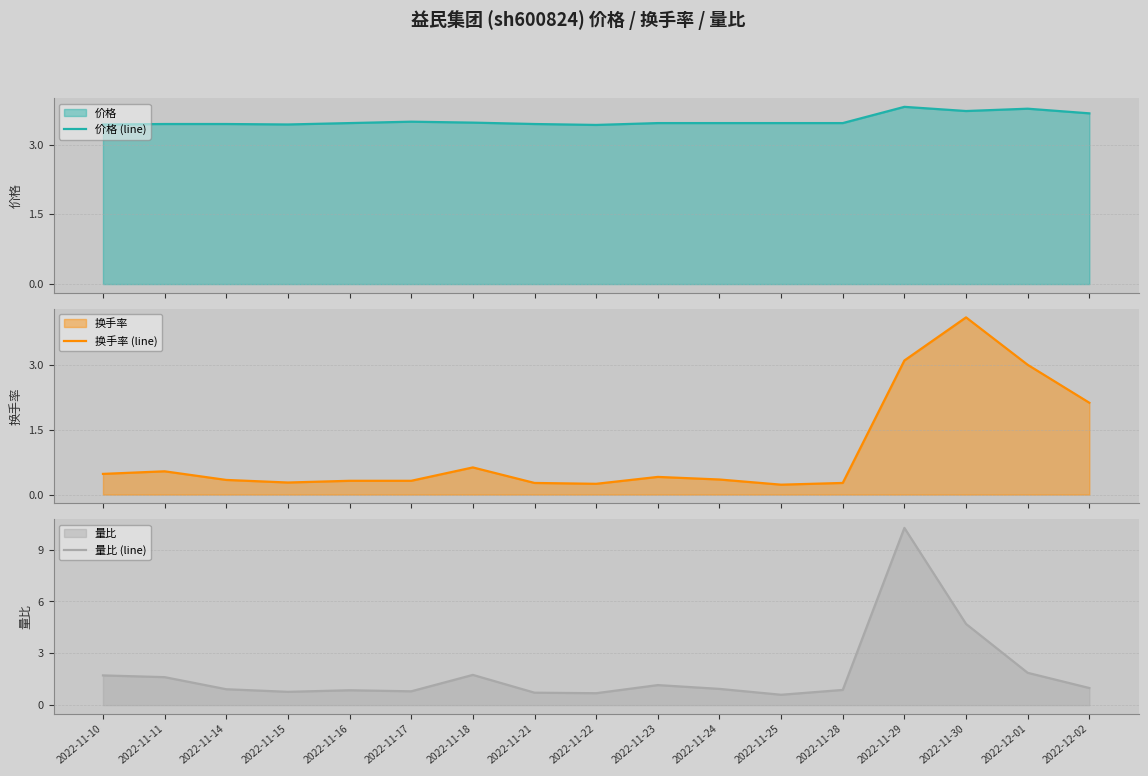

What position from the left is 2022-11-10?

1